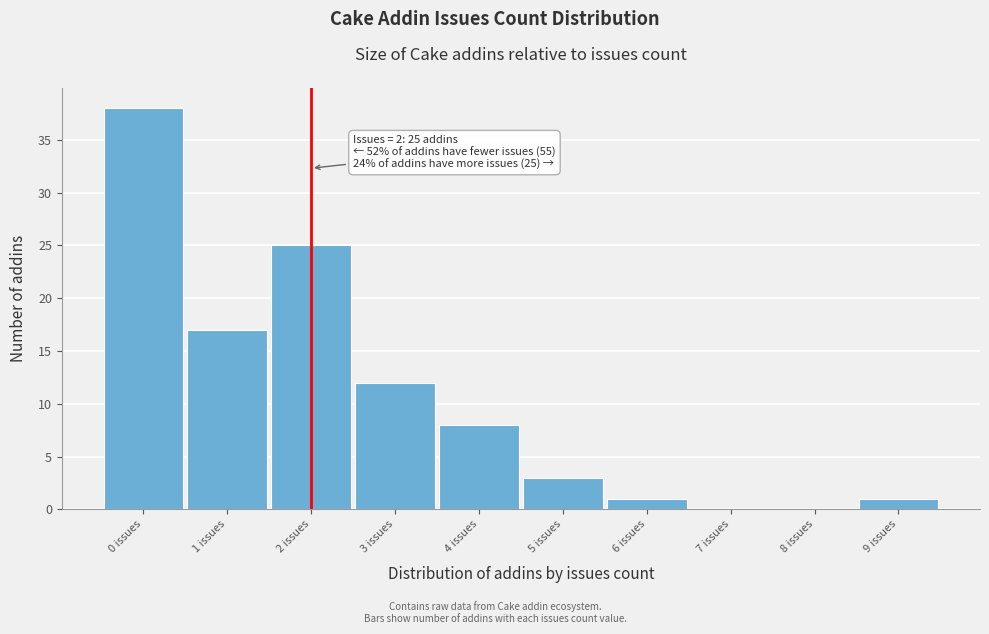

Which range on the x-axis has the tallest bar?

-0.5 to 0.5